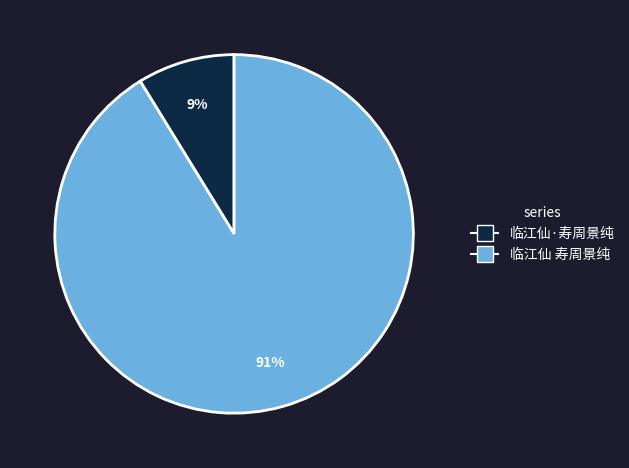

Which slice is the largest?

临江仙 寿周景纯